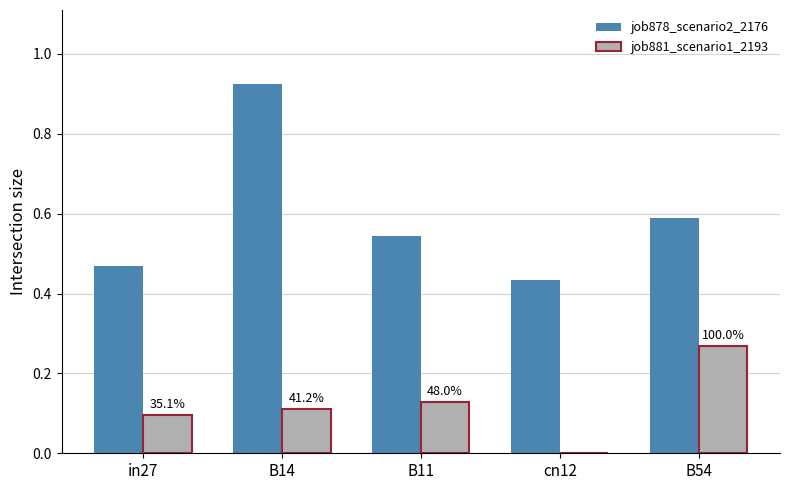

Which series has the largest total across all categories?

job878_scenario2_2176